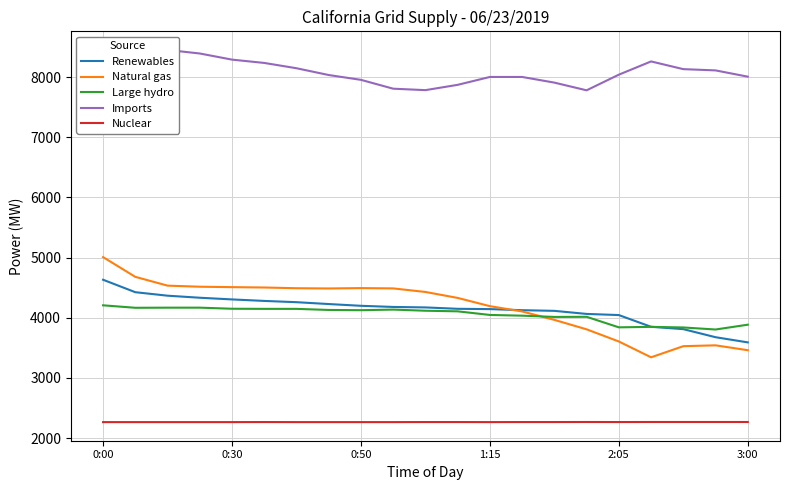

True or false: Natural gas and Nuclear intersect in this chart.

False